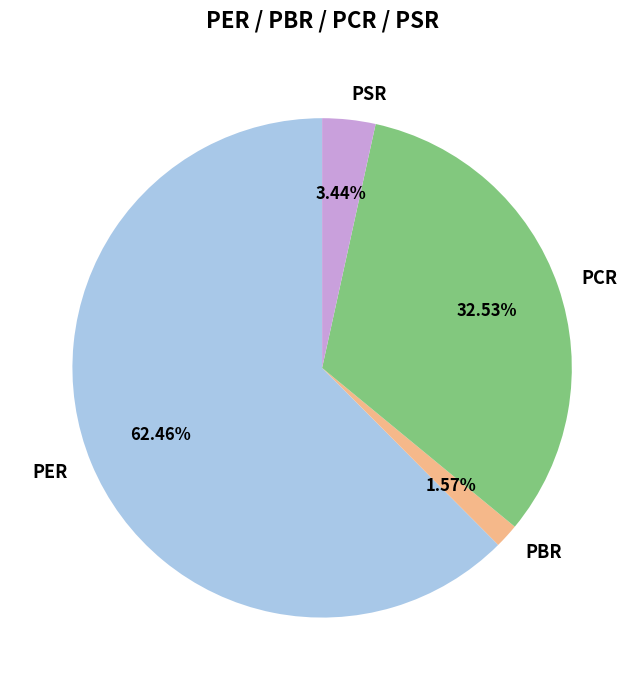

Which slice is the smallest?

PBR